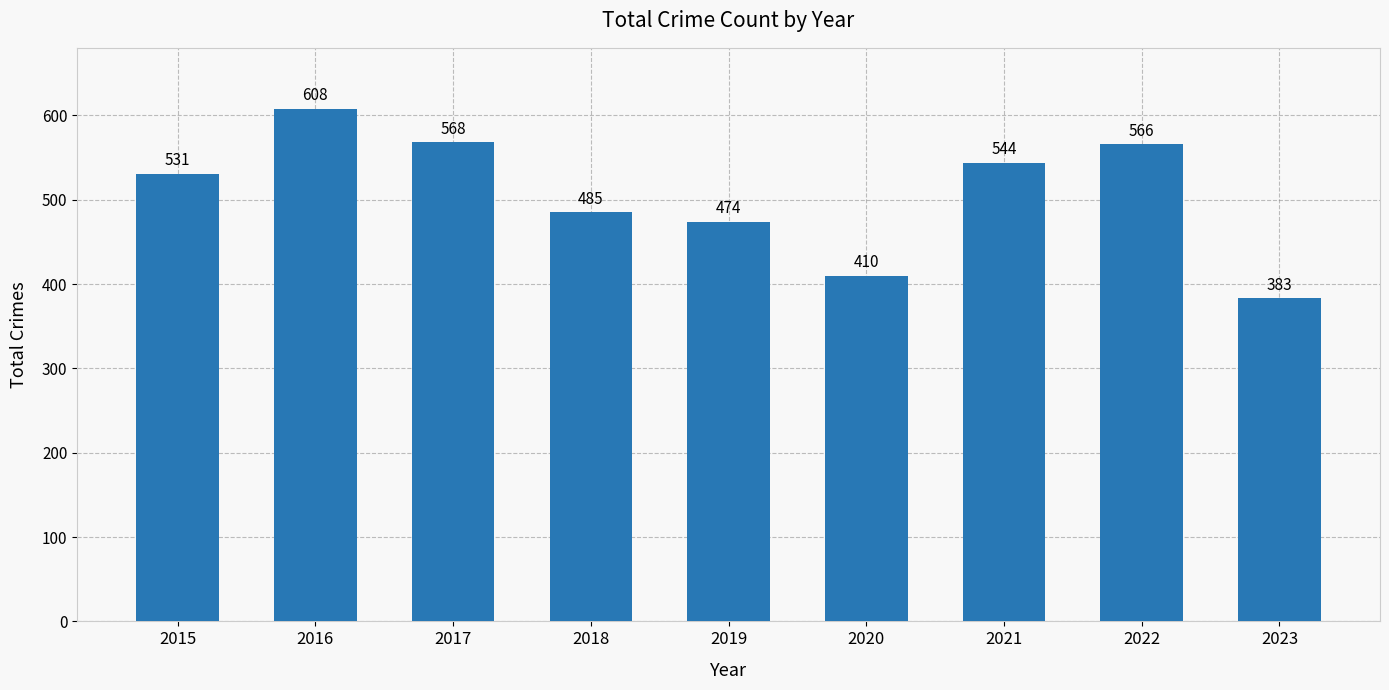

How many bars are there in total?

9